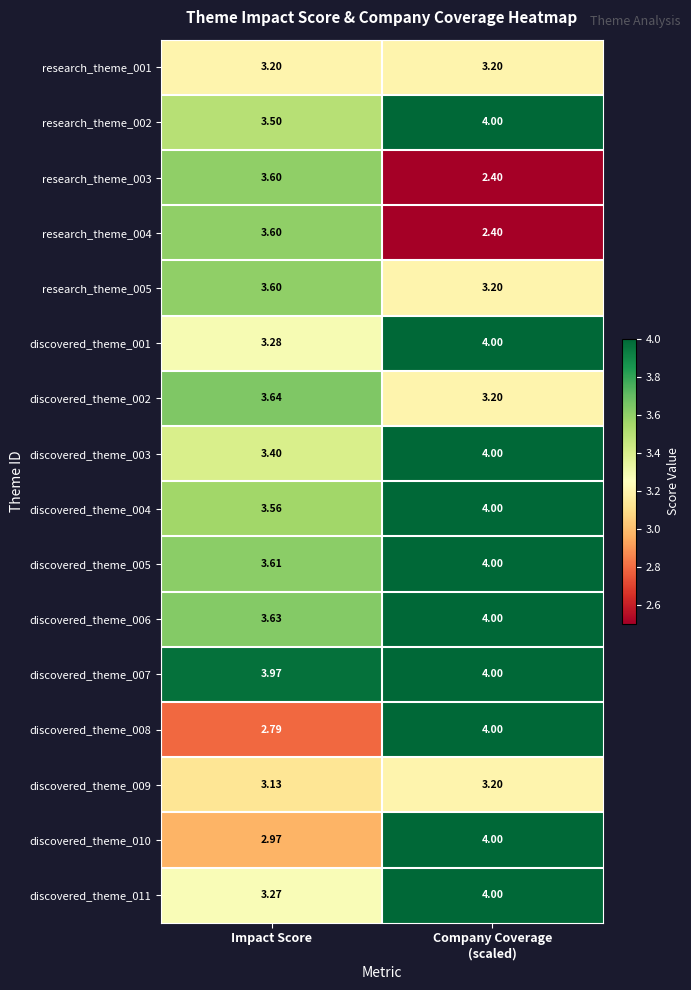

Where does the research_theme_003 series first go above 3?

Impact Score